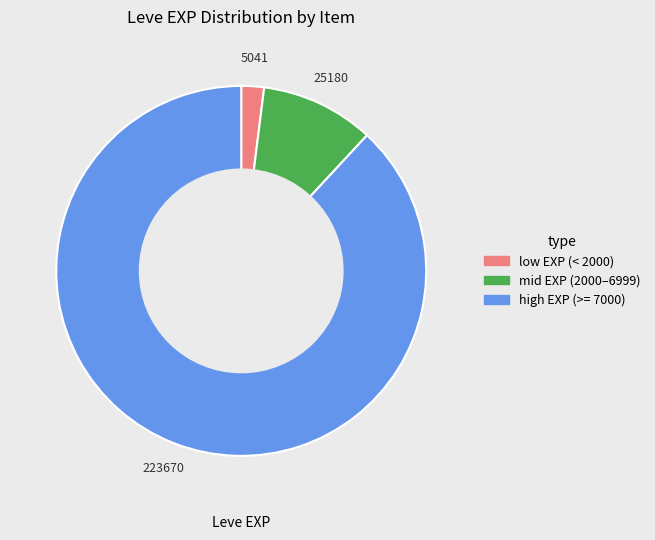

Does any single category account for the majority?

Yes